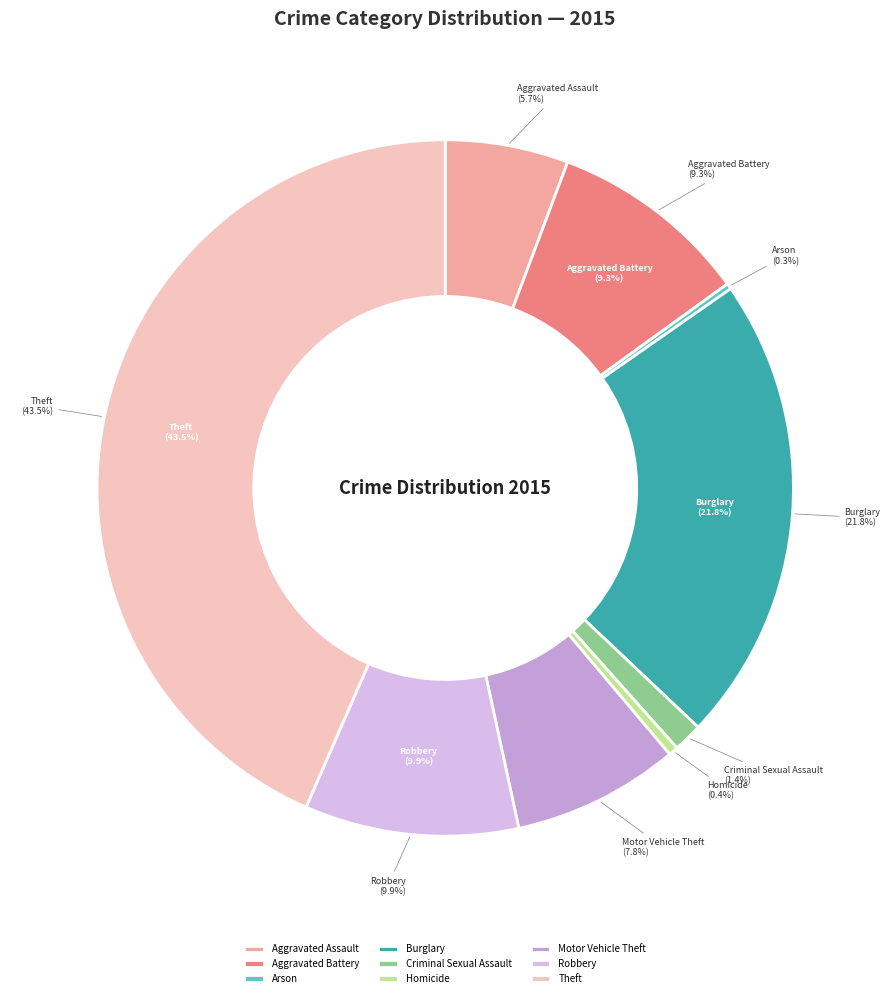

What is the change in value from Arson to Burglary?

+729